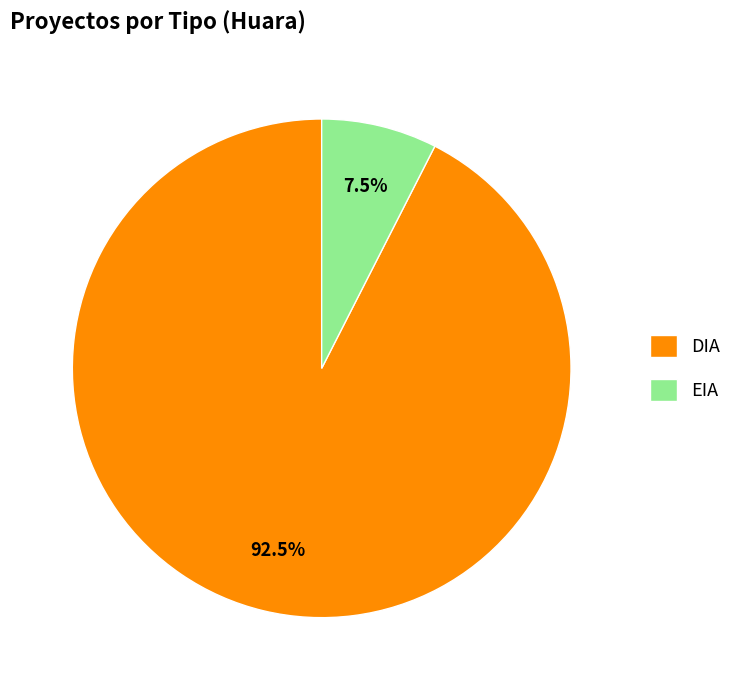

Does any single category account for the majority?

Yes